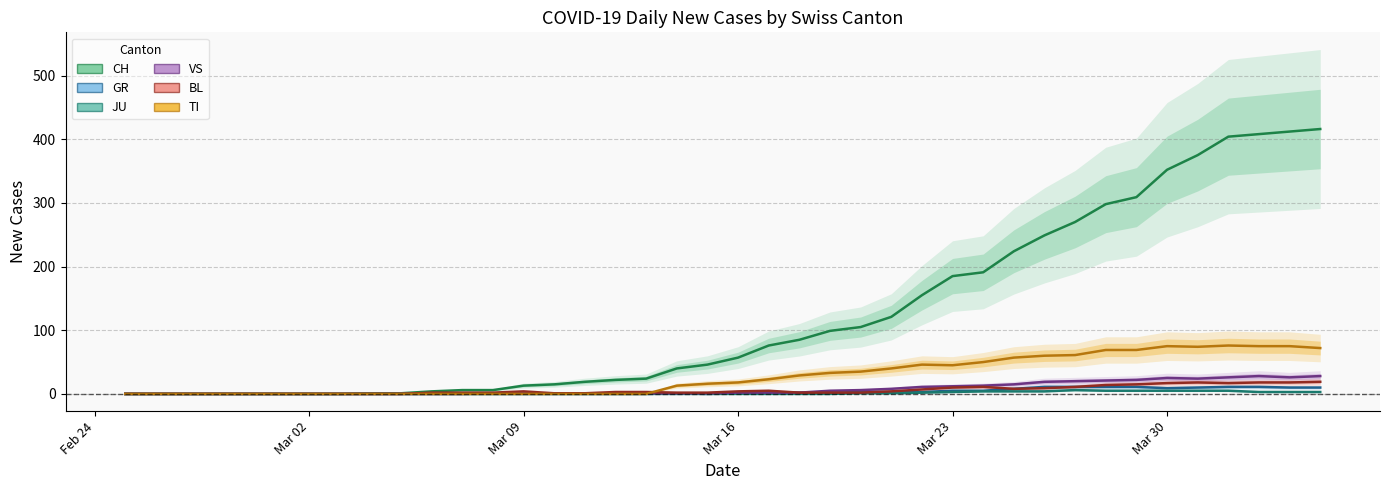

True or false: JU and BL cross at least once.

False